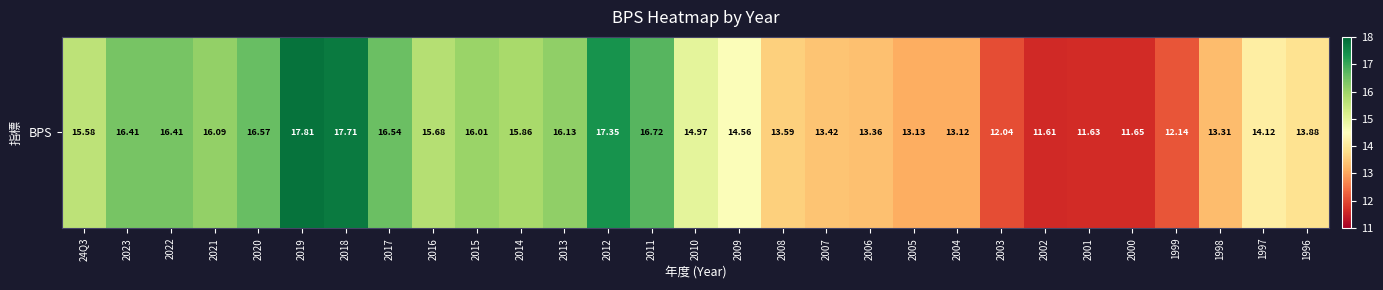

At which label does the data first exceed 14?

24Q3